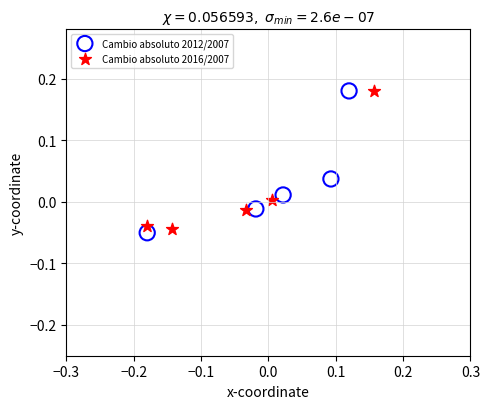

Which series reaches the minimum Y coordinate?

Cambio absoluto 2012/2007